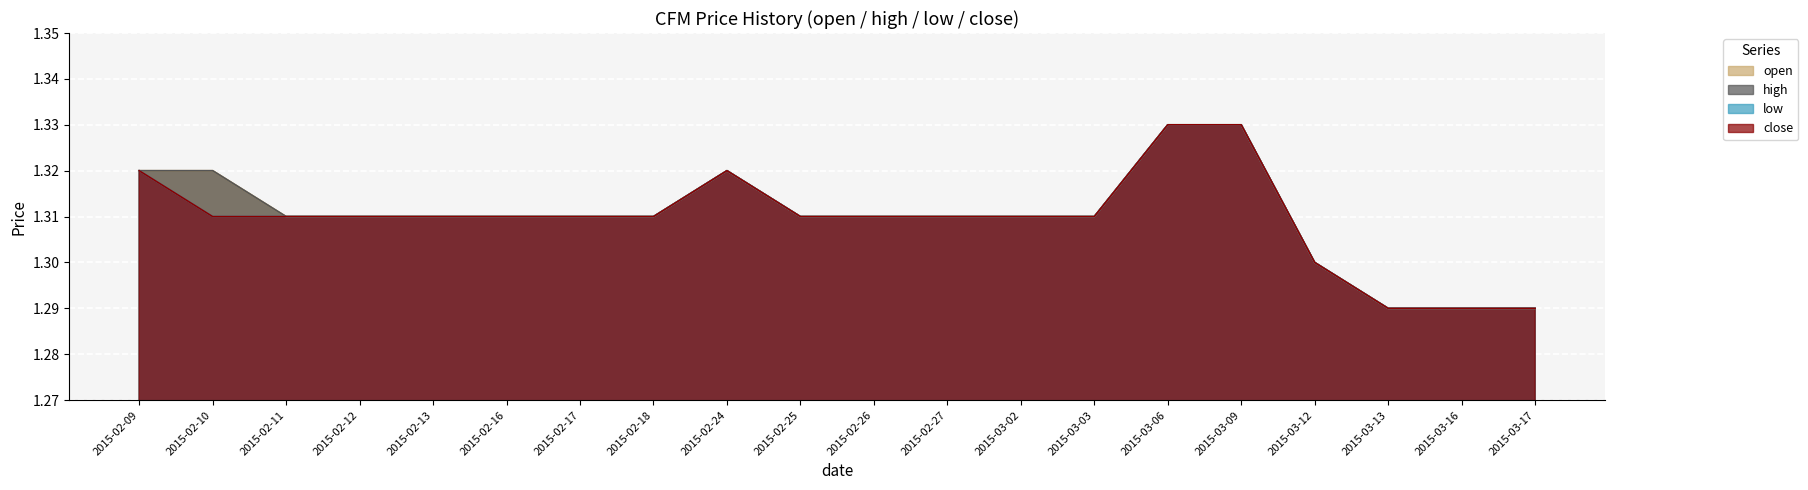

Reading left to right, extract all data points from this chart.

open: 2015-02-09=1.3	2015-02-10=1.3	2015-02-11=1.3	2015-02-12=1.3	2015-02-13=1.3	2015-02-16=1.3	2015-02-17=1.3	2015-02-18=1.3	2015-02-24=1.3	2015-02-25=1.3	2015-02-26=1.3	2015-02-27=1.3	2015-03-02=1.3	2015-03-03=1.3	2015-03-06=1.3	2015-03-09=1.3	2015-03-12=1.3	2015-03-13=1.3	2015-03-16=1.3	2015-03-17=1.3
high: 2015-02-09=1.3	2015-02-10=1.3	2015-02-11=1.3	2015-02-12=1.3	2015-02-13=1.3	2015-02-16=1.3	2015-02-17=1.3	2015-02-18=1.3	2015-02-24=1.3	2015-02-25=1.3	2015-02-26=1.3	2015-02-27=1.3	2015-03-02=1.3	2015-03-03=1.3	2015-03-06=1.3	2015-03-09=1.3	2015-03-12=1.3	2015-03-13=1.3	2015-03-16=1.3	2015-03-17=1.3
low: 2015-02-09=1.3	2015-02-10=1.3	2015-02-11=1.3	2015-02-12=1.3	2015-02-13=1.3	2015-02-16=1.3	2015-02-17=1.3	2015-02-18=1.3	2015-02-24=1.3	2015-02-25=1.3	2015-02-26=1.3	2015-02-27=1.3	2015-03-02=1.3	2015-03-03=1.3	2015-03-06=1.3	2015-03-09=1.3	2015-03-12=1.3	2015-03-13=1.3	2015-03-16=1.3	2015-03-17=1.3
close: 2015-02-09=1.3	2015-02-10=1.3	2015-02-11=1.3	2015-02-12=1.3	2015-02-13=1.3	2015-02-16=1.3	2015-02-17=1.3	2015-02-18=1.3	2015-02-24=1.3	2015-02-25=1.3	2015-02-26=1.3	2015-02-27=1.3	2015-03-02=1.3	2015-03-03=1.3	2015-03-06=1.3	2015-03-09=1.3	2015-03-12=1.3	2015-03-13=1.3	2015-03-16=1.3	2015-03-17=1.3